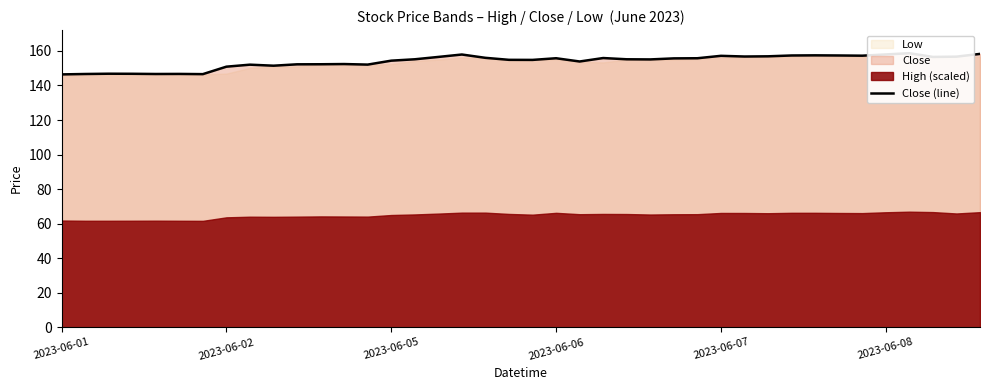

Where does the data first go above 155?

15